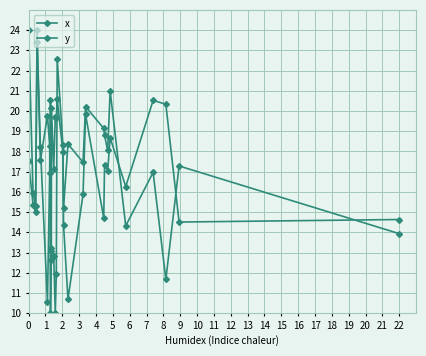

How many lines are shown in the chart?

2